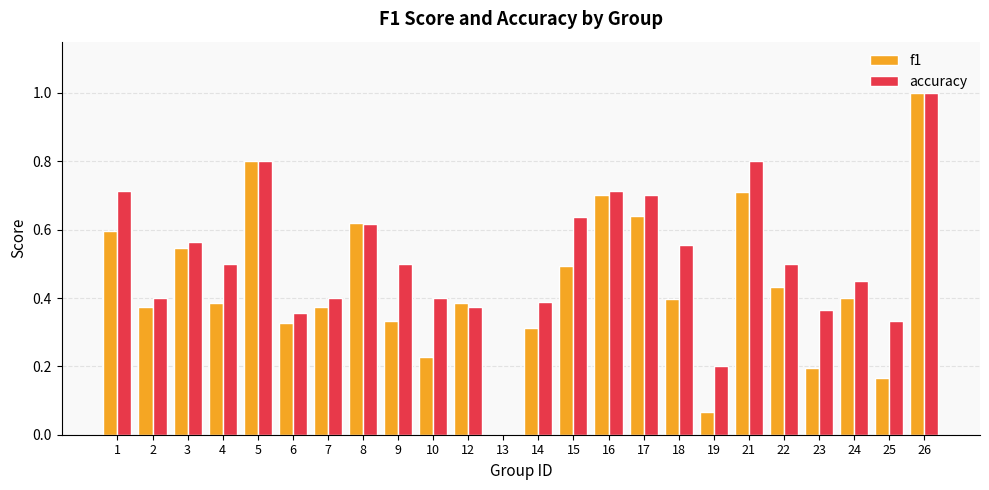

At which category is the sum across all series the highest?

26